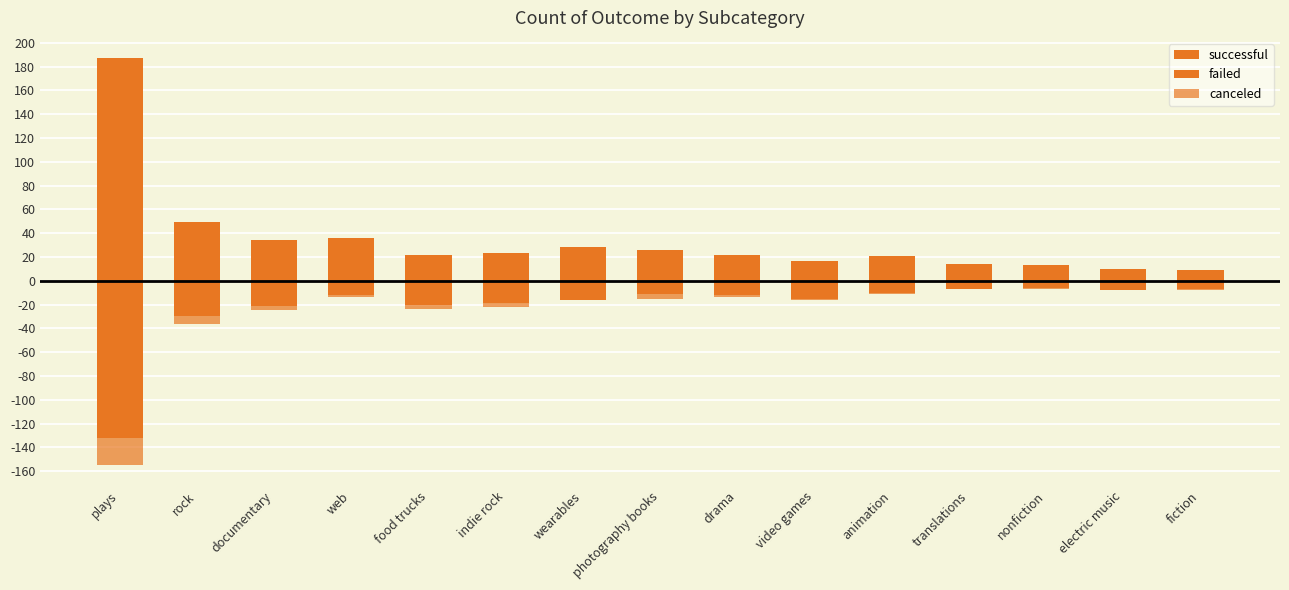

What is the average value of the successful series?

34